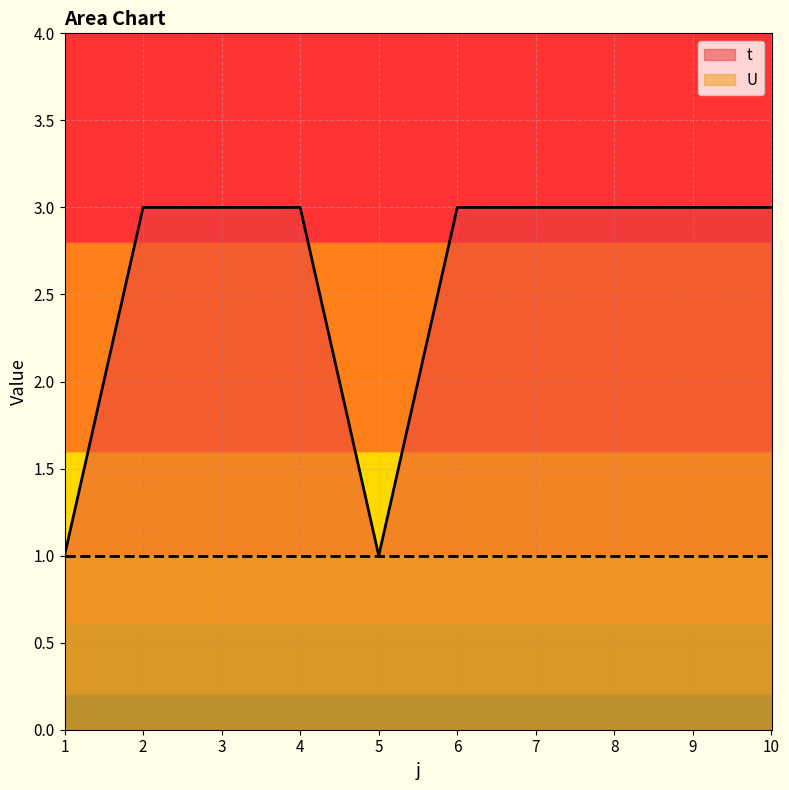

Reading left to right, transcribe all the data shown in this chart.

1=1	2=3	3=3	4=3	5=1	6=3	7=3	8=3	9=3	10=3